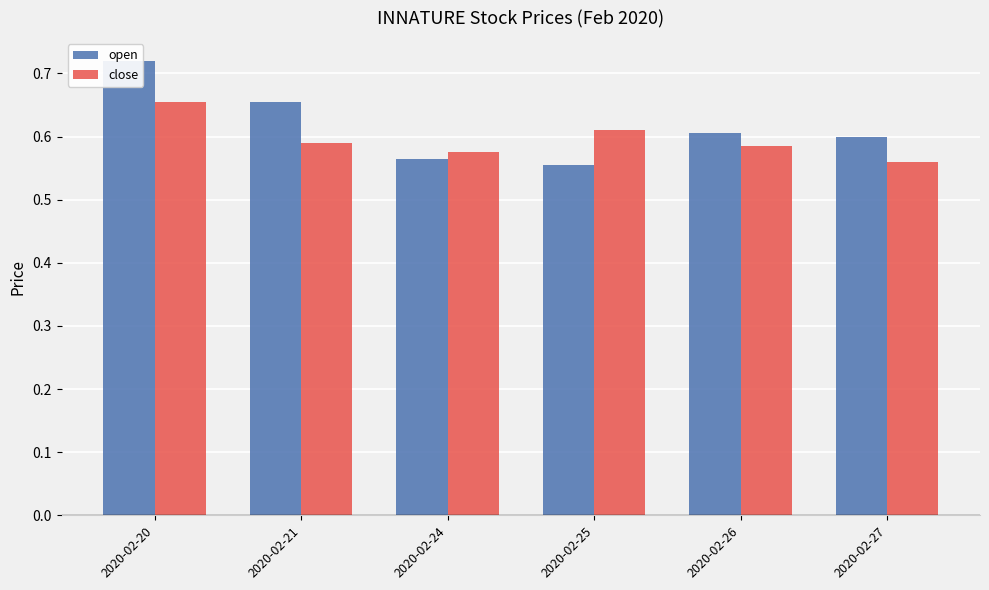

What are all the series names shown in the legend?

open, close